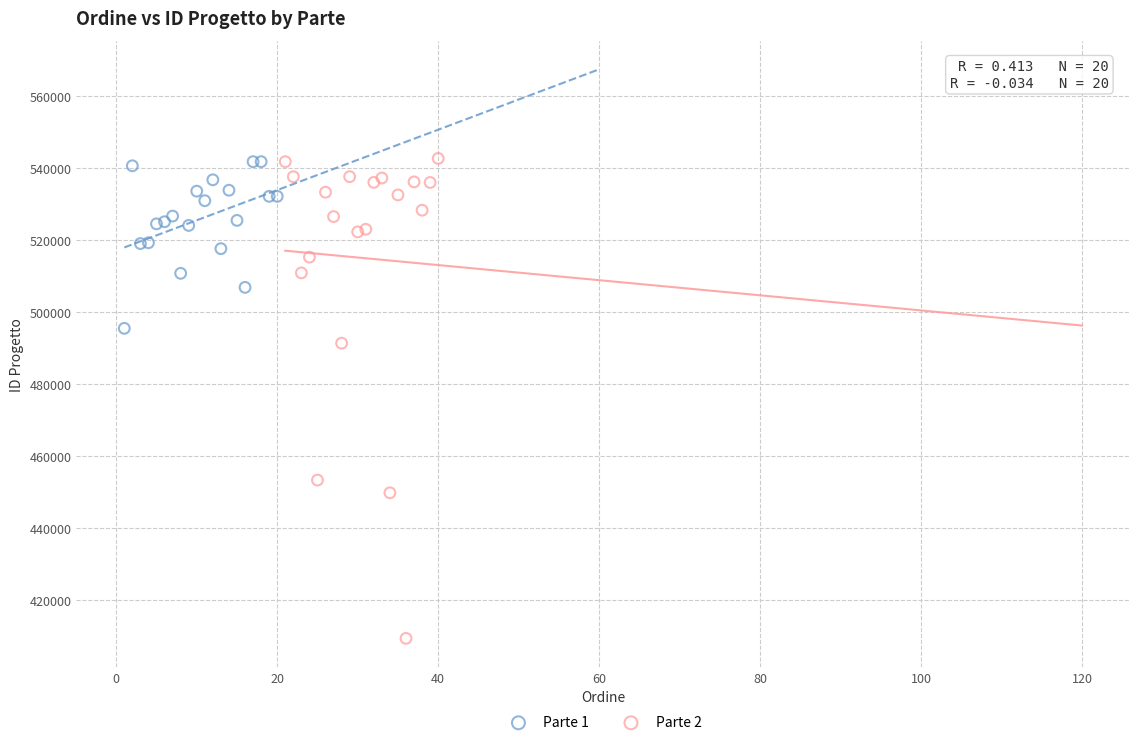

Which series contains the lowest Y value?

Parte 2